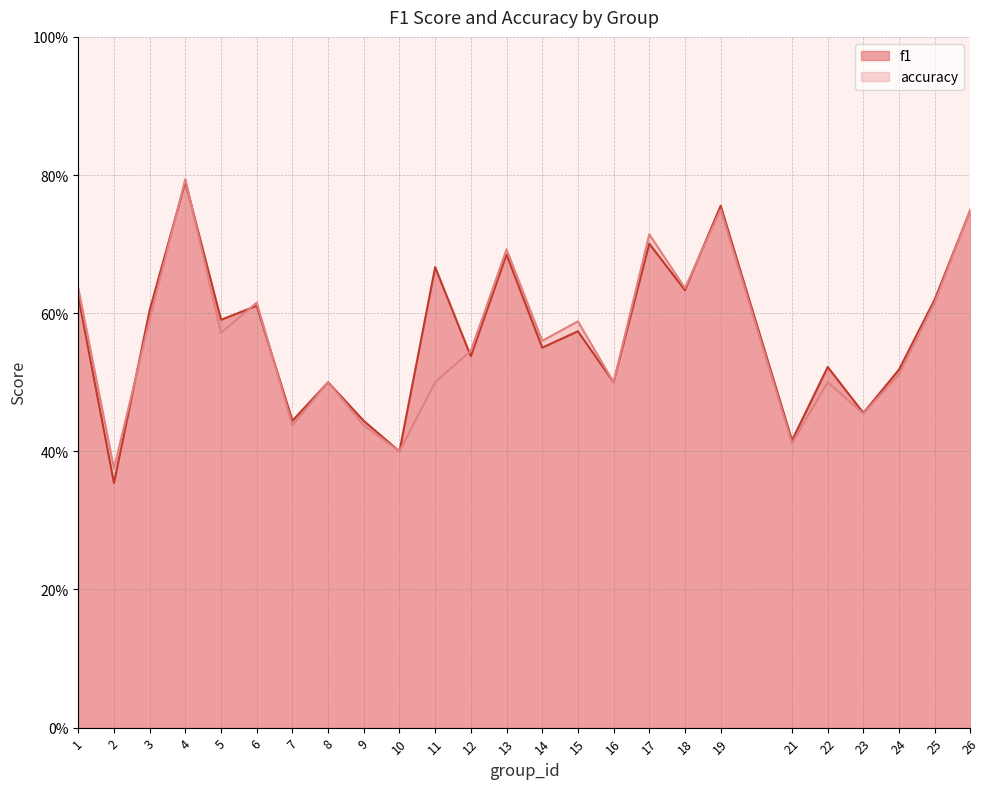

What is the sum of the accuracy values at 22 and 9?

0.9